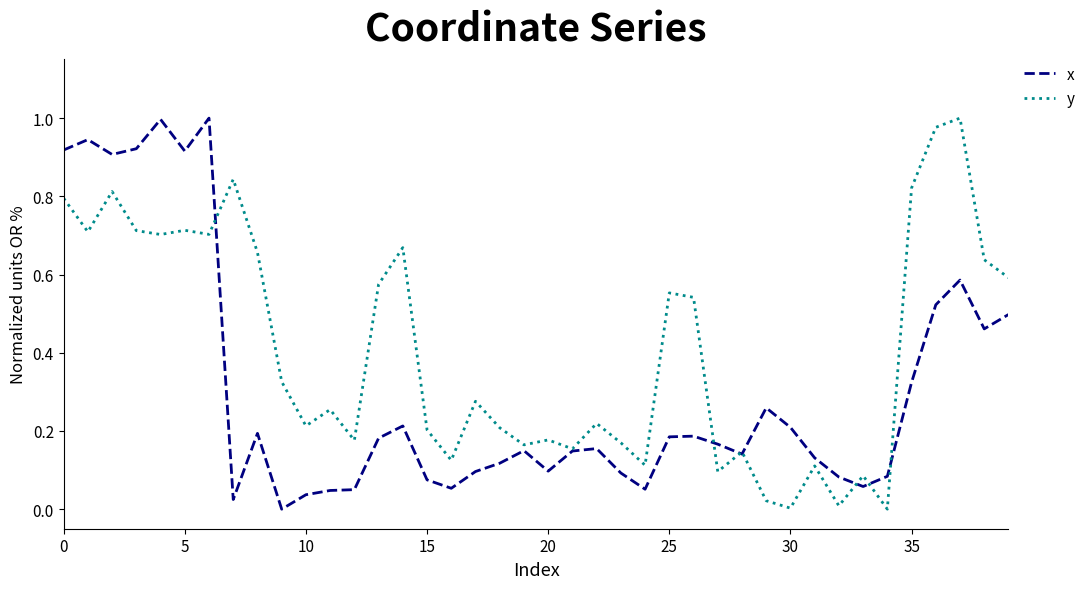

How many intersections are there between y and x?

7